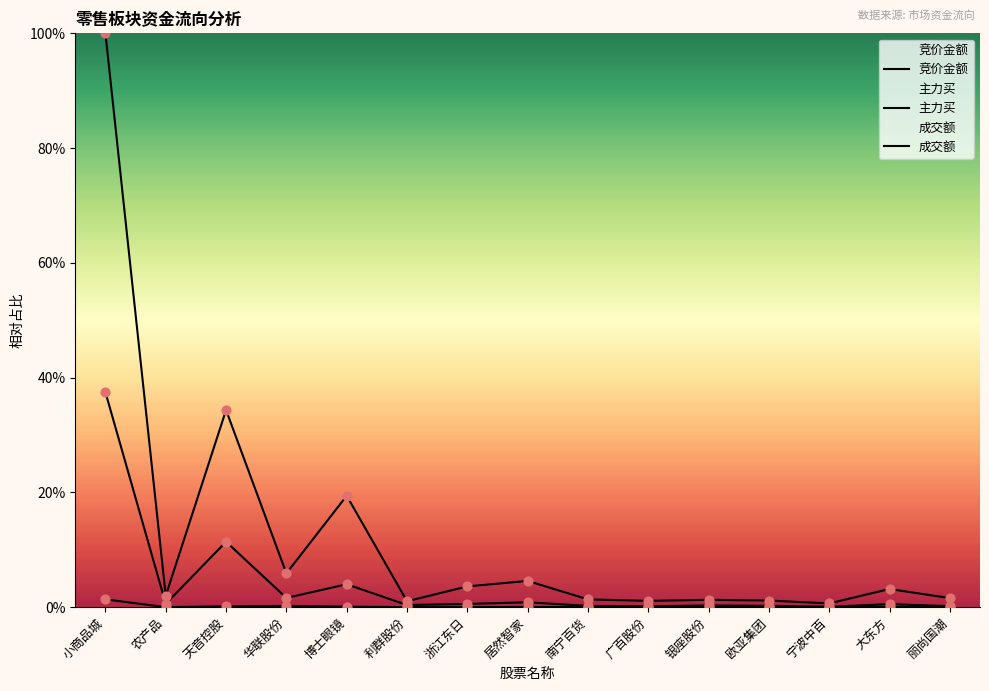

Which series contains the highest Y value?

成交额